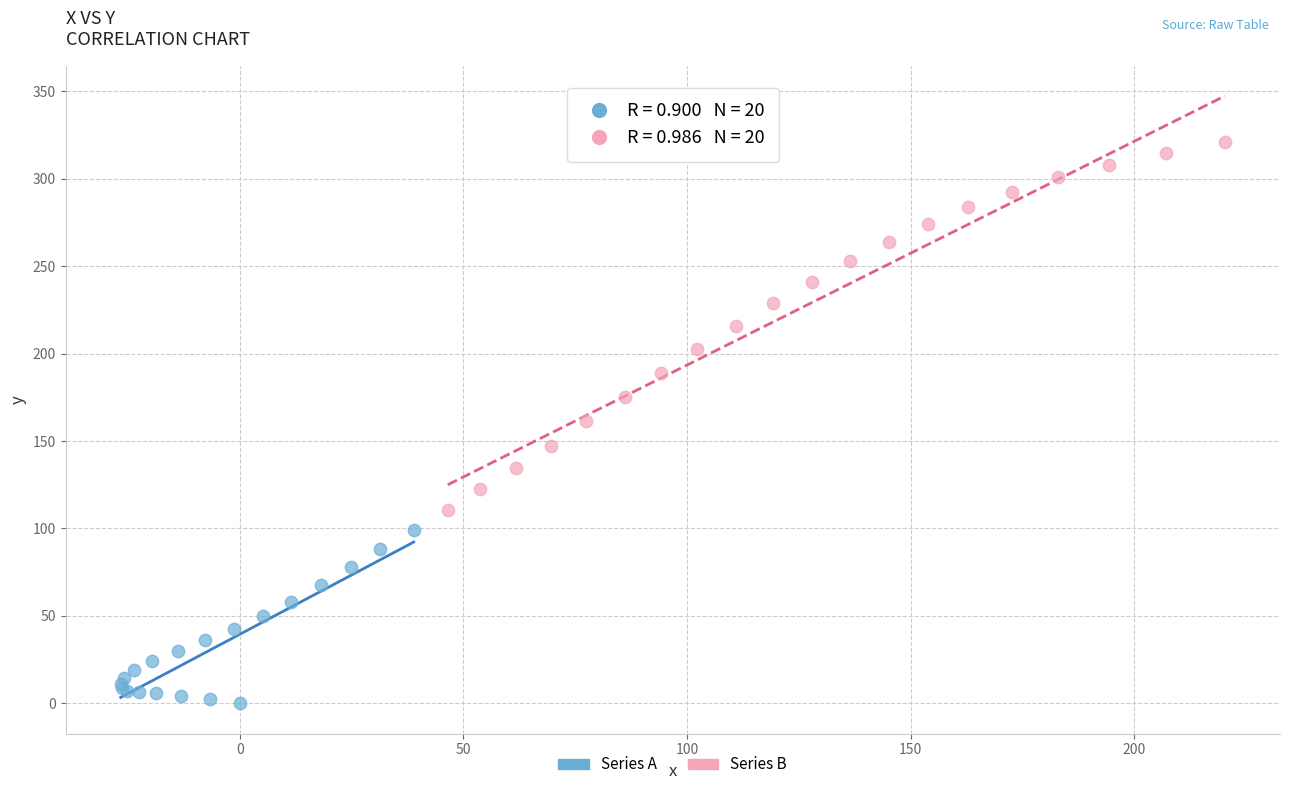

Which series contains the lowest Y value?

Series A